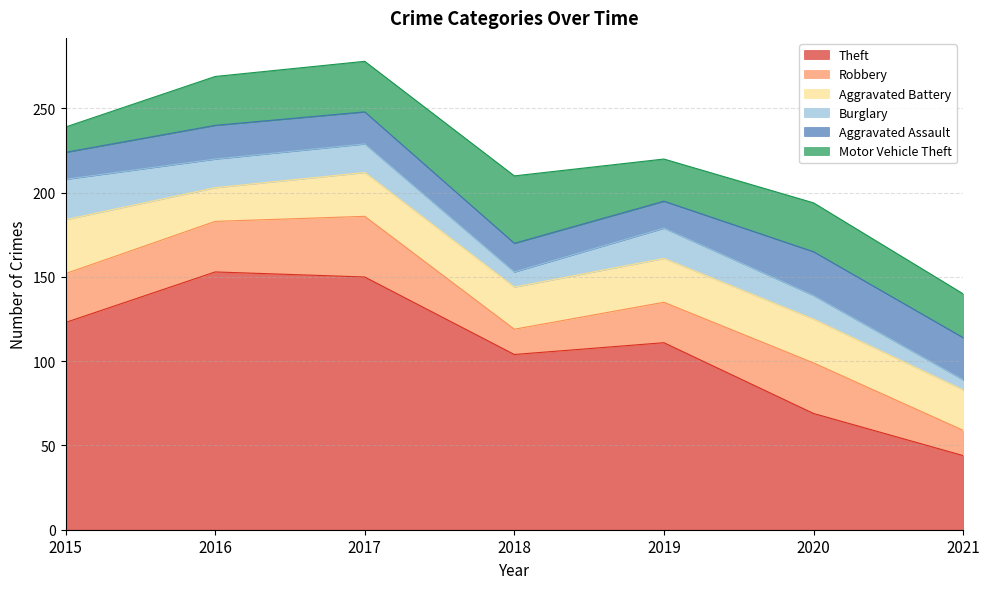

Which series has the widest spread of values?

Theft